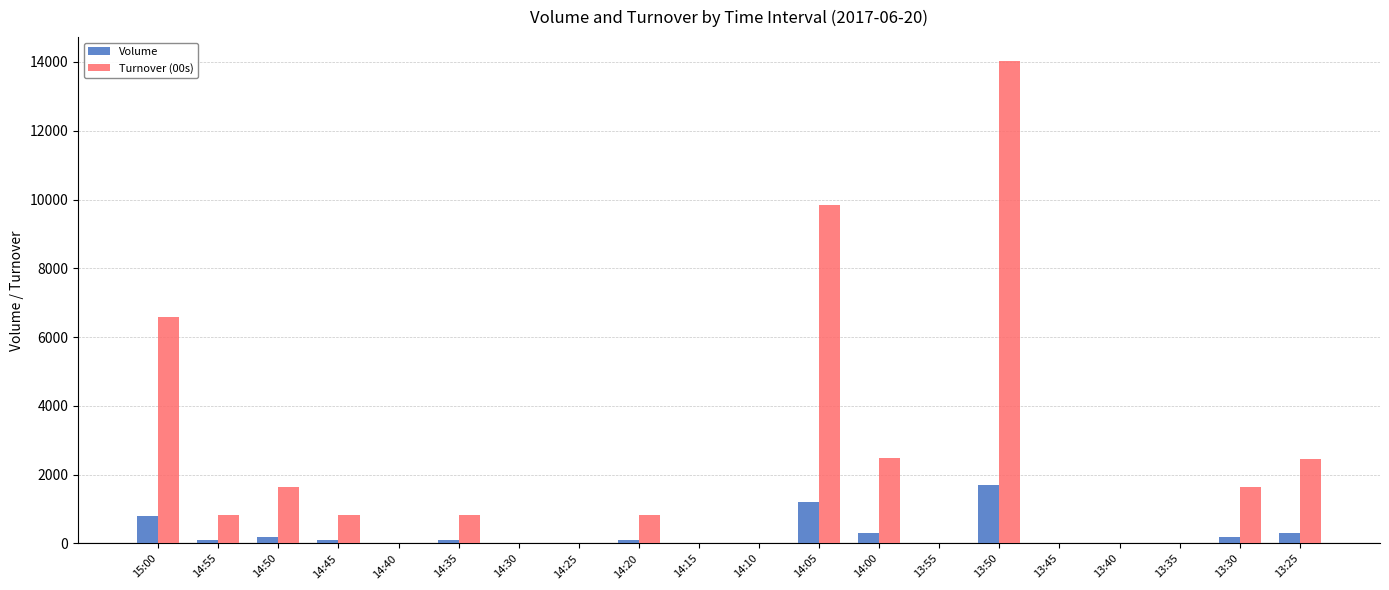

What are all the series names shown in the legend?

Volume, Turnover (00s)